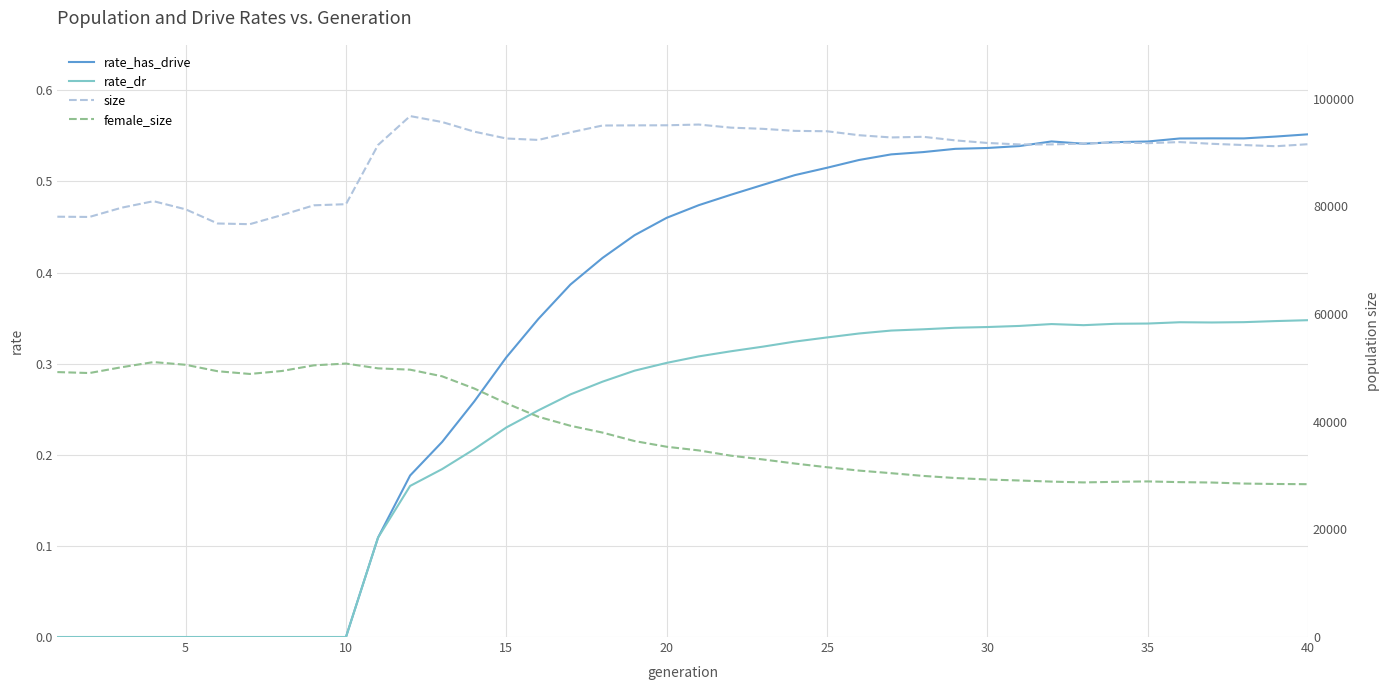

At how many categories does at least one series exceed 26242?

40